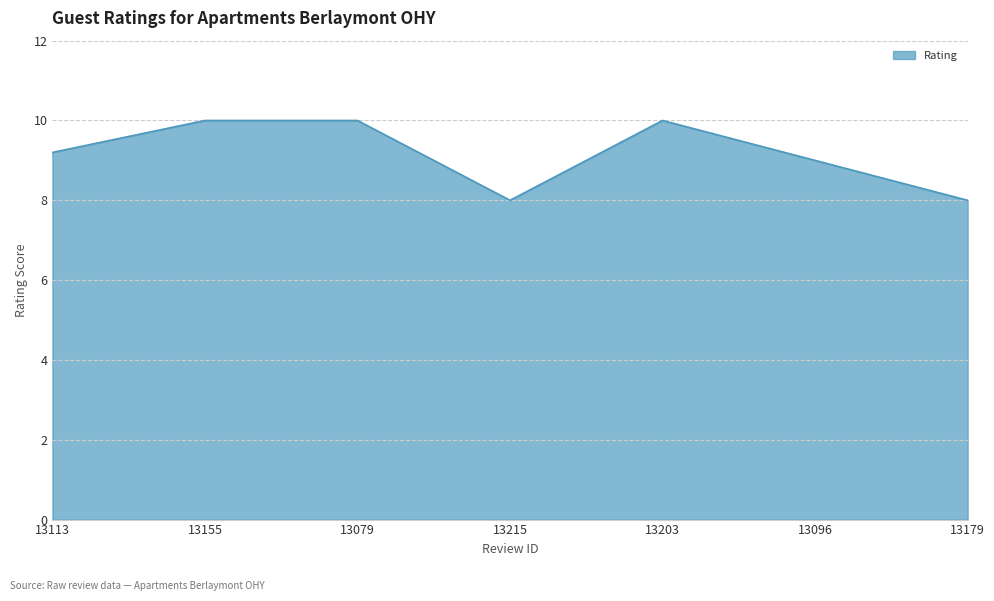

The chart shows a value of 9.0 at 13096. True or false?

True